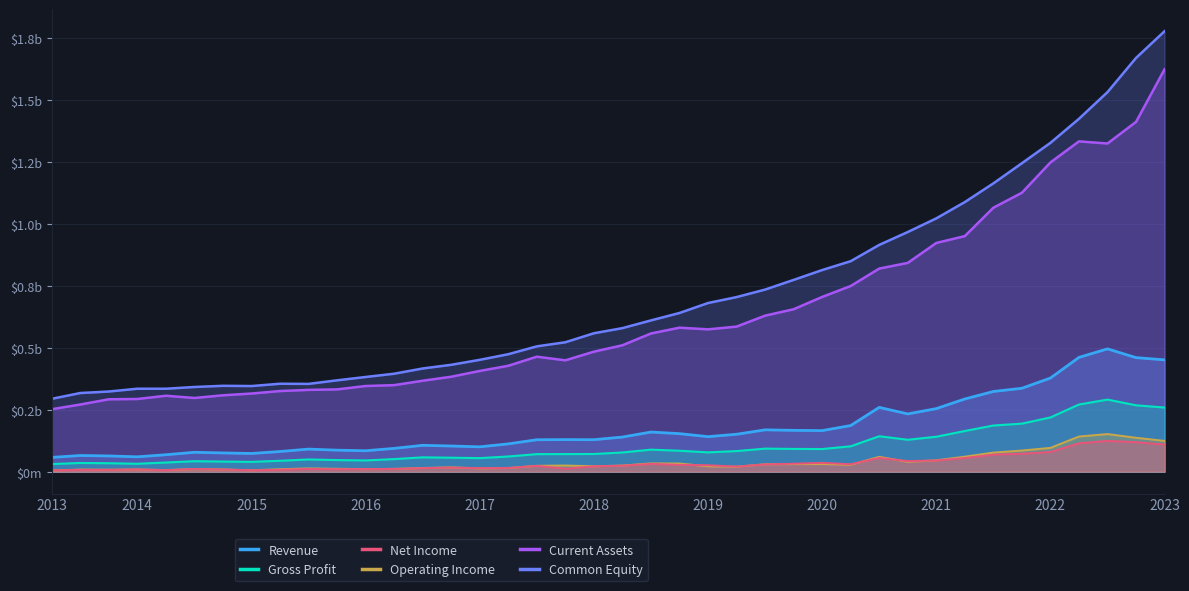

What is the total value across all series at 2016Q2?

0.9